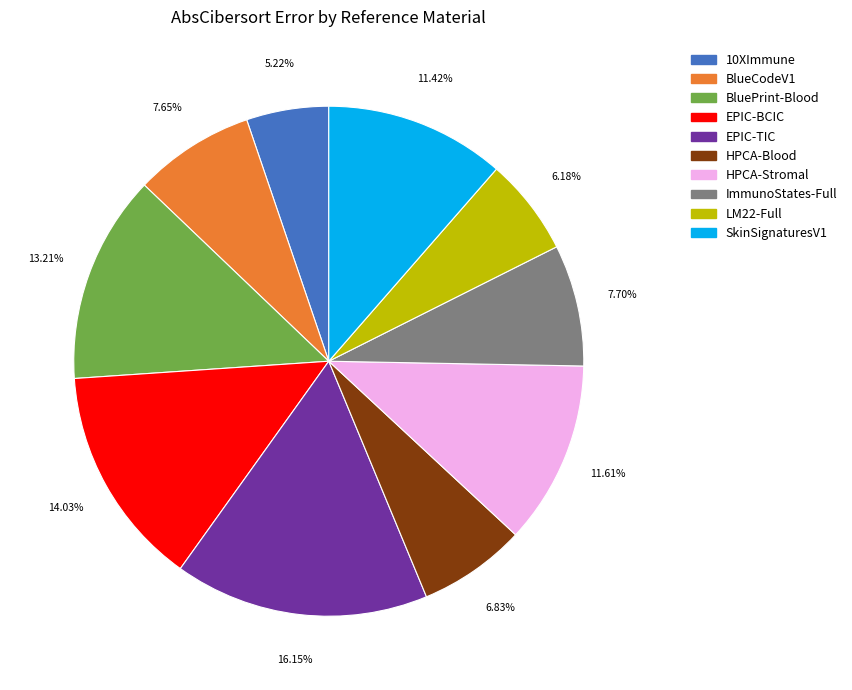

To the nearest percent, what is the average slice percentage?

10%